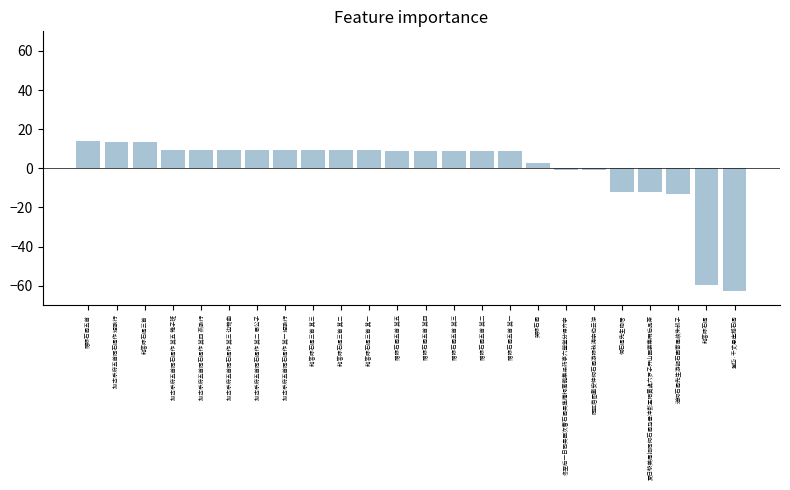

At which category does the chart reach its minimum across all series?

登岱·千丈悬崖撼石闾